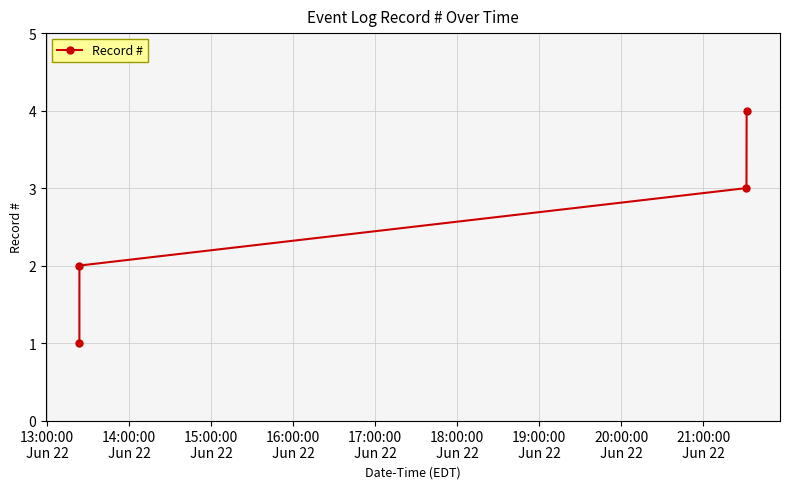

True or false: the data has more than 2 interior local peaks.

False